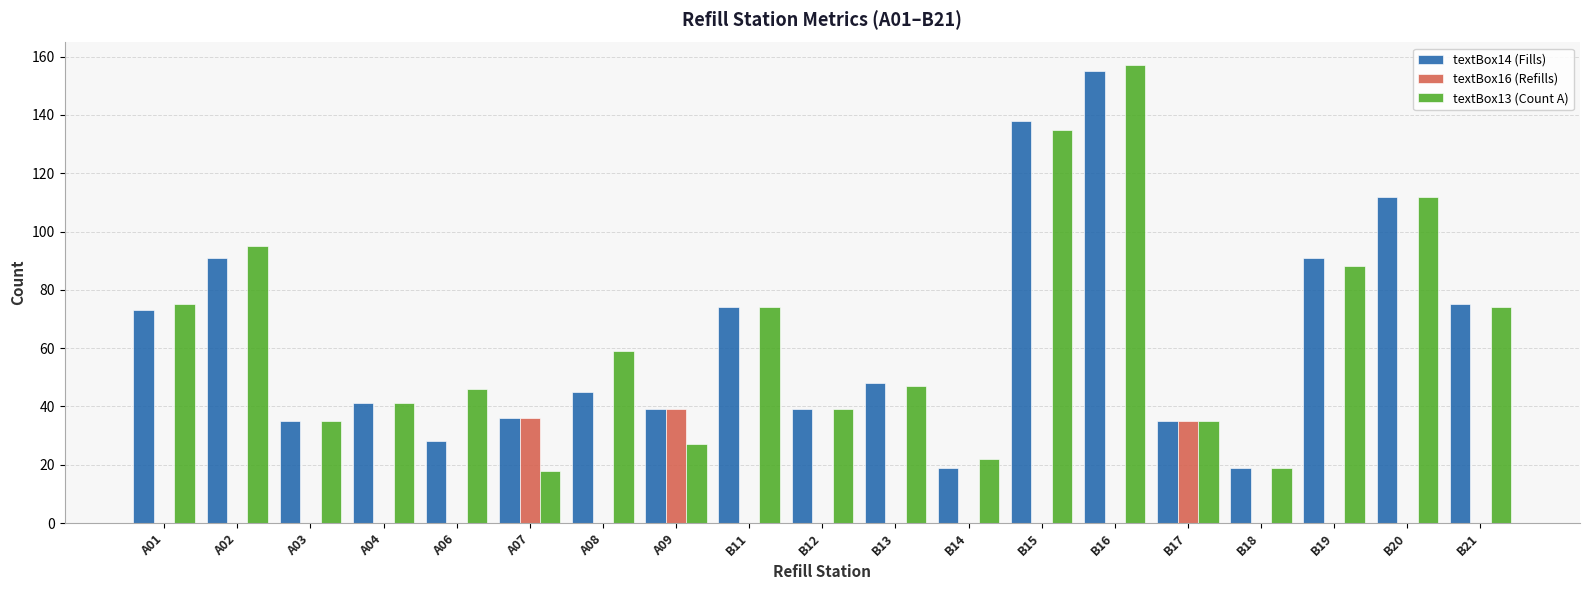

Between A01 and A06, which series saw the biggest shift?

textBox14 (Fills)